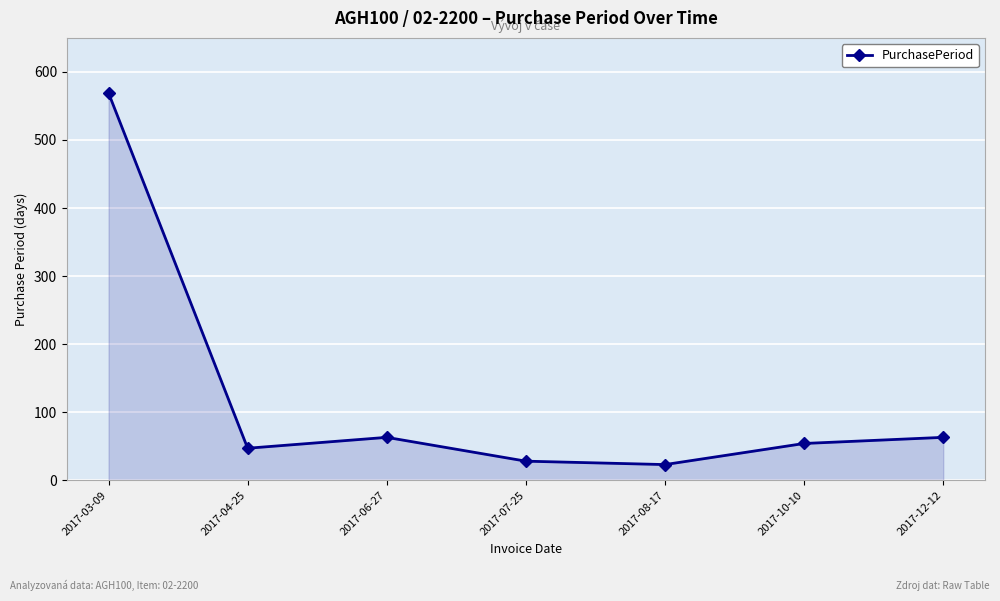

Reading left to right, list all the values displayed in this chart.

569	47	63	28	23	54	63